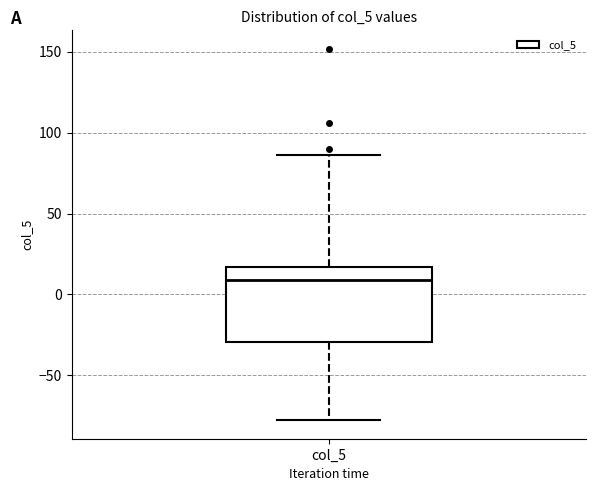

Read this box plot against the y-axis: the position of the median line, the range covered by the box, and the ends of both whiskers. The values are not printed on the chart, so give them approximately, as read against the axis.

median 10, box -30 to 15, whiskers -80 to 85